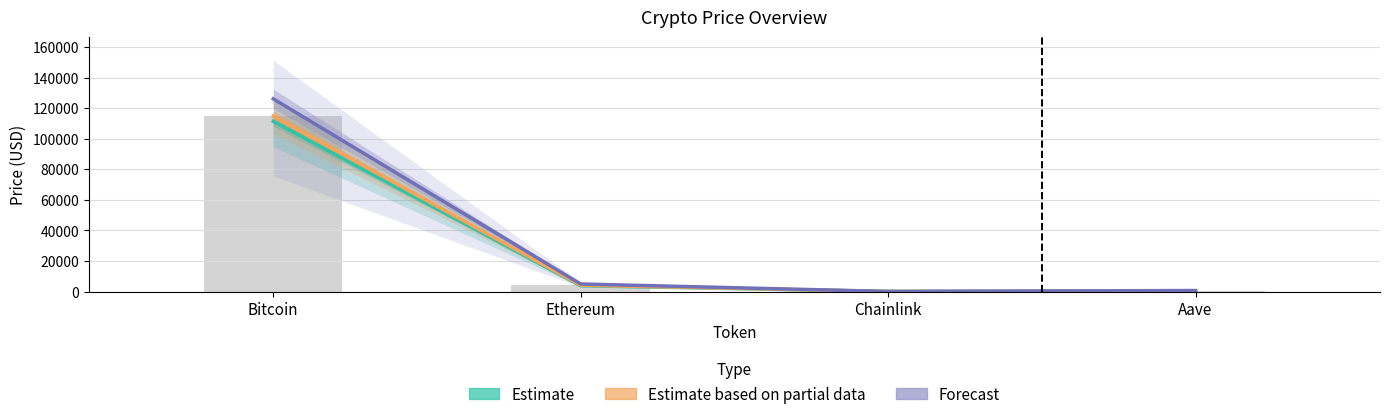

What is the lowest value of the Forecast series?

52.7